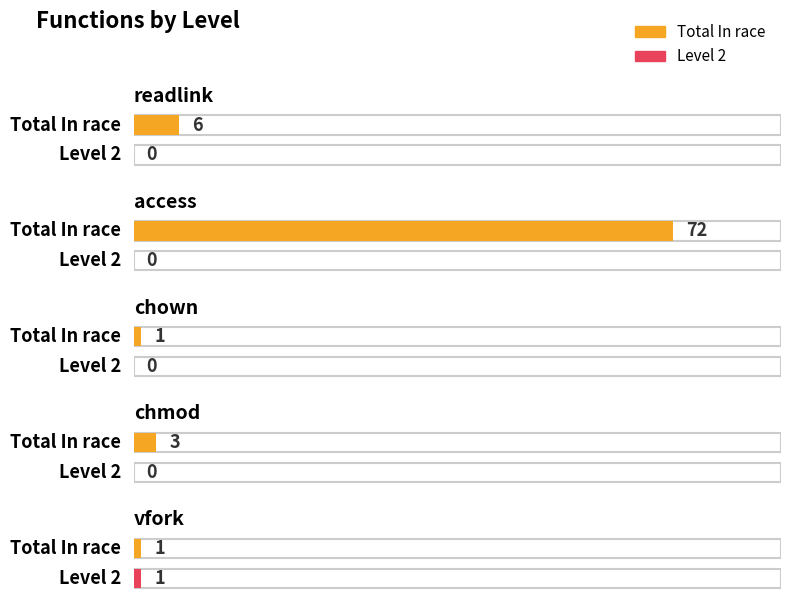

Which series changed the most between readlink and vfork?

Total In race